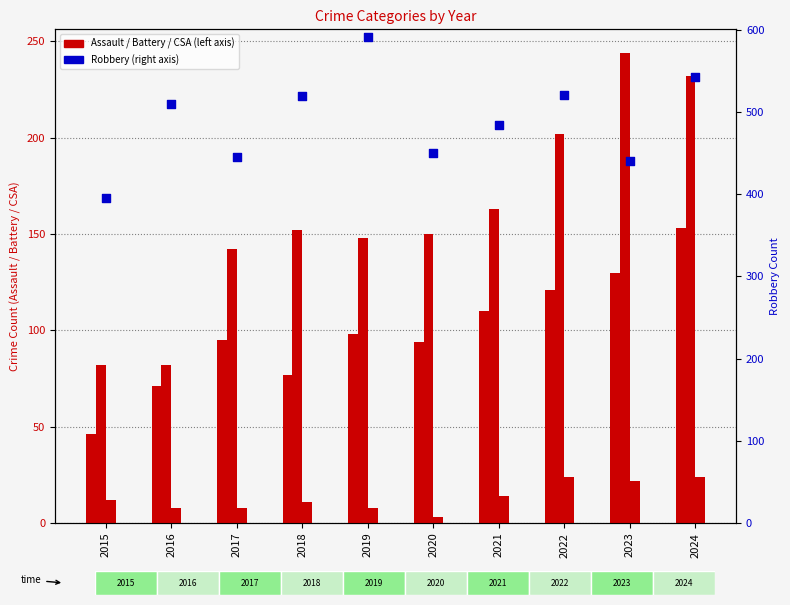

Which series contains the highest Y value?

Robbery